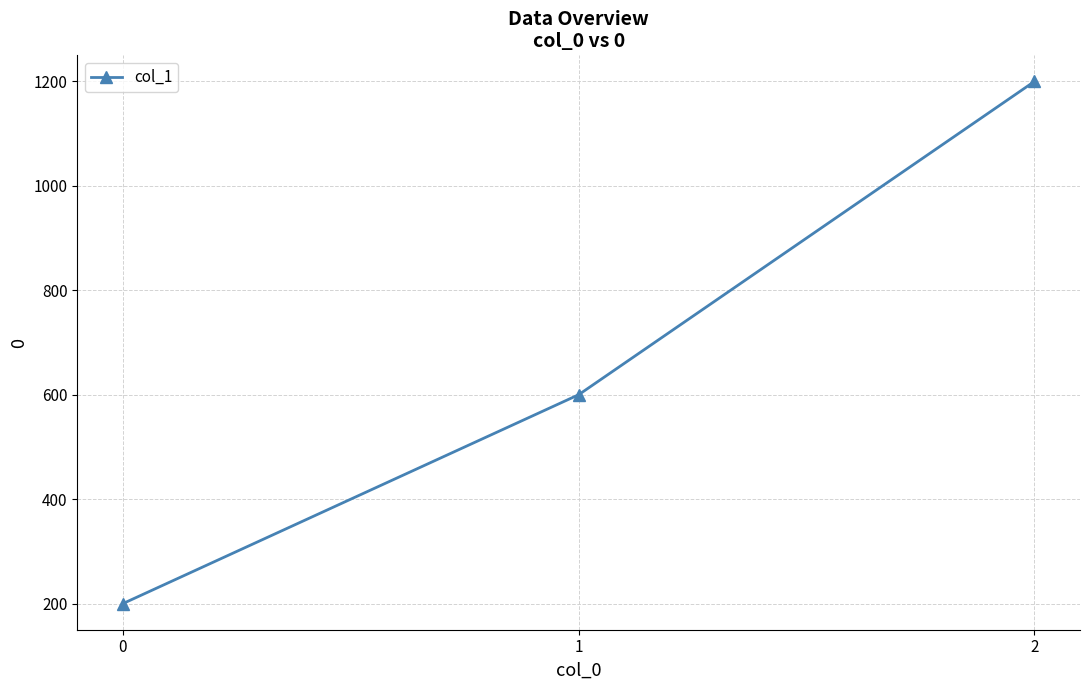

What is the ratio of the value at 2 to the value at 0?

6.0